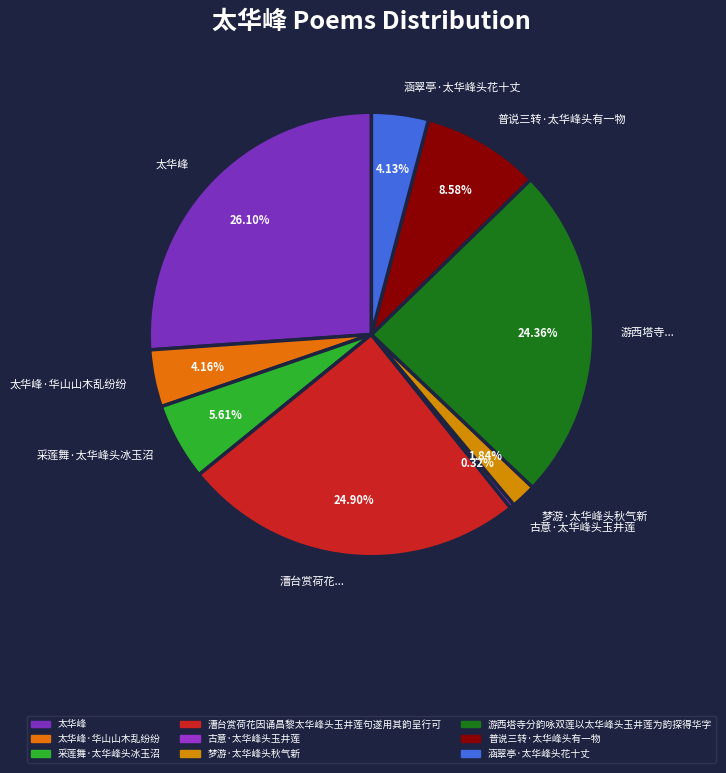

Rank the categories by value from lowest to highest.

古意·太华峰头玉井莲, 梦游·太华峰头秋气新, 涵翠亭·太华峰头花十丈, 太华峰·华山山木乱纷纷, 采莲舞·太华峰头冰玉沼, 普说三转·太华峰头有一物, 游西塔寺分韵咏双莲以太华峰头玉井莲为韵探得华字, 漕台赏荷花因诵昌黎太华峰头玉井莲句遂用其韵呈行可, 太华峰